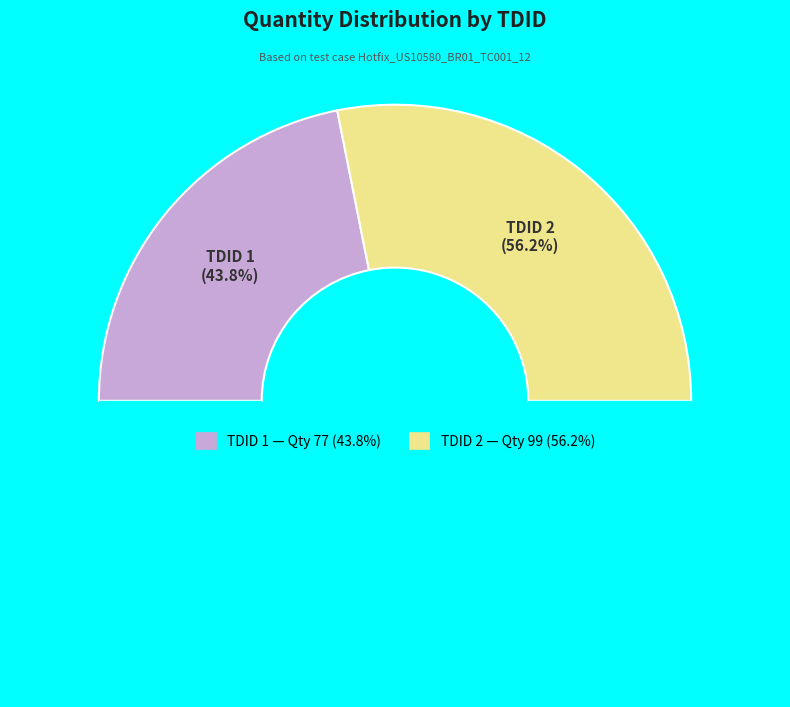

What is the change in value from 1 to 2?

+22